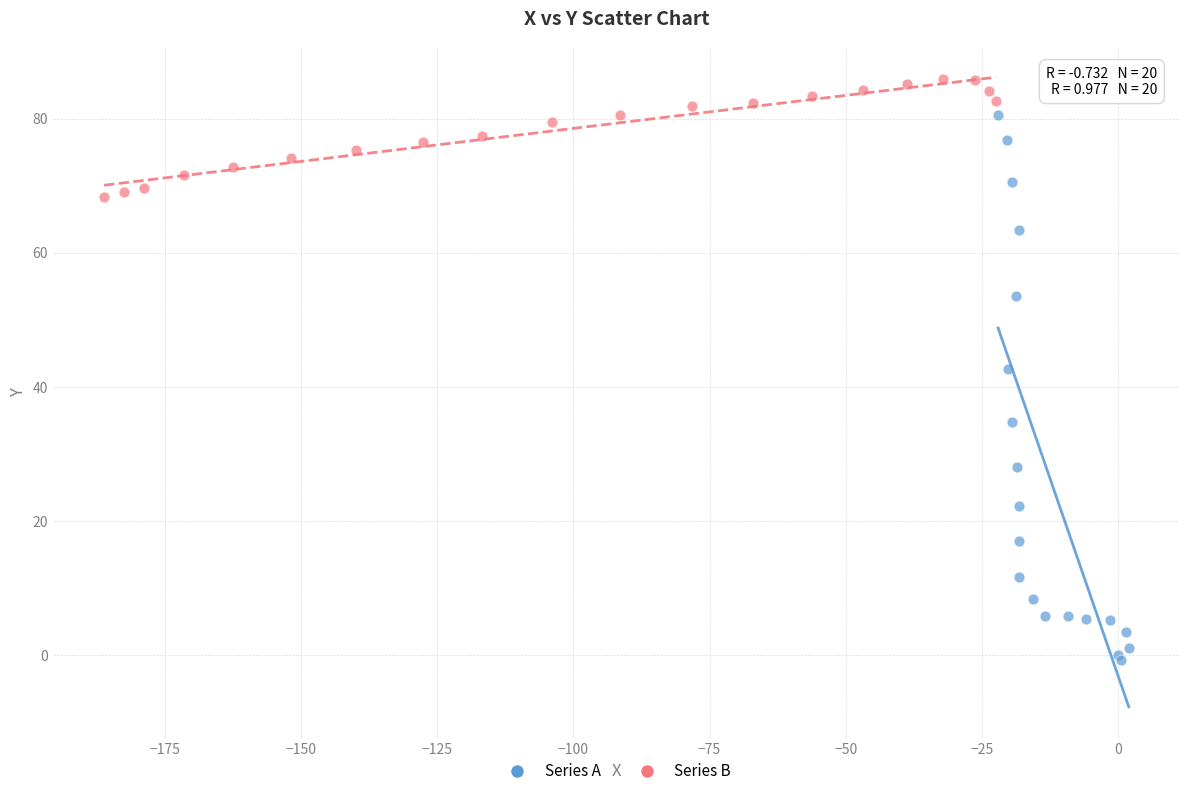

Which series reaches the maximum Y coordinate?

Series B